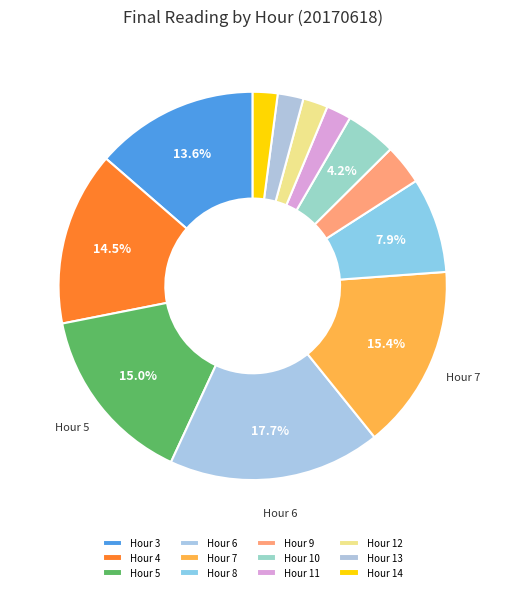

To the nearest percent, what percentage of the pie is Hour 12?

2%